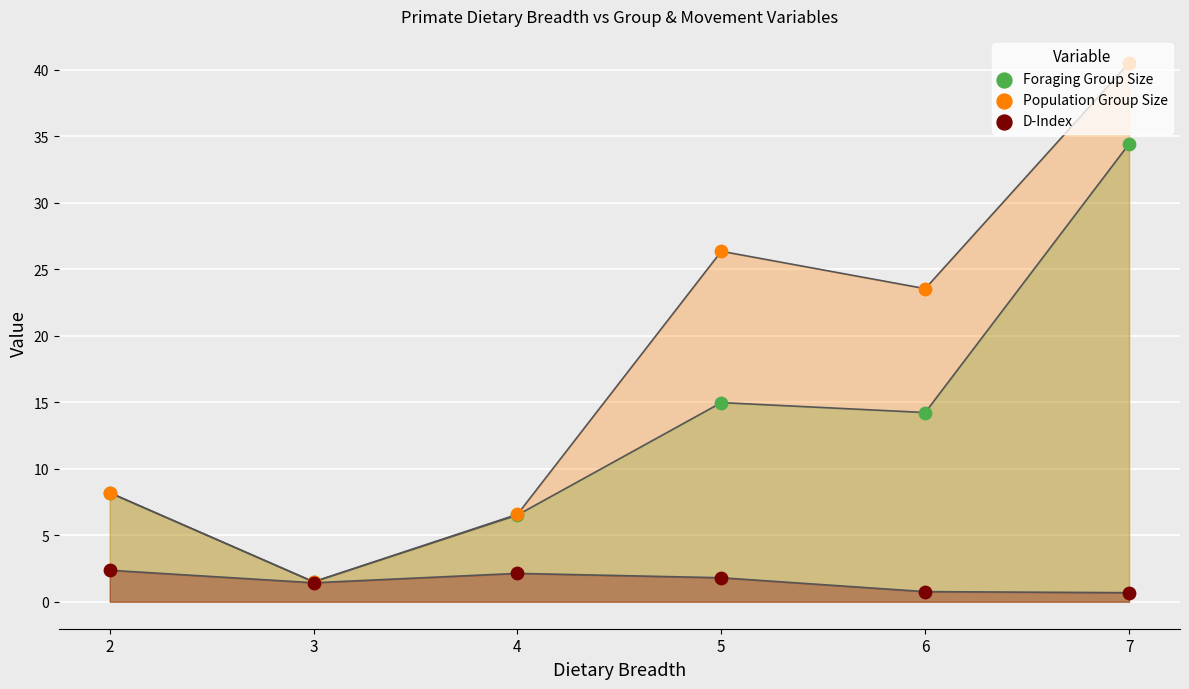

Which series contains the lowest Y value?

D-Index